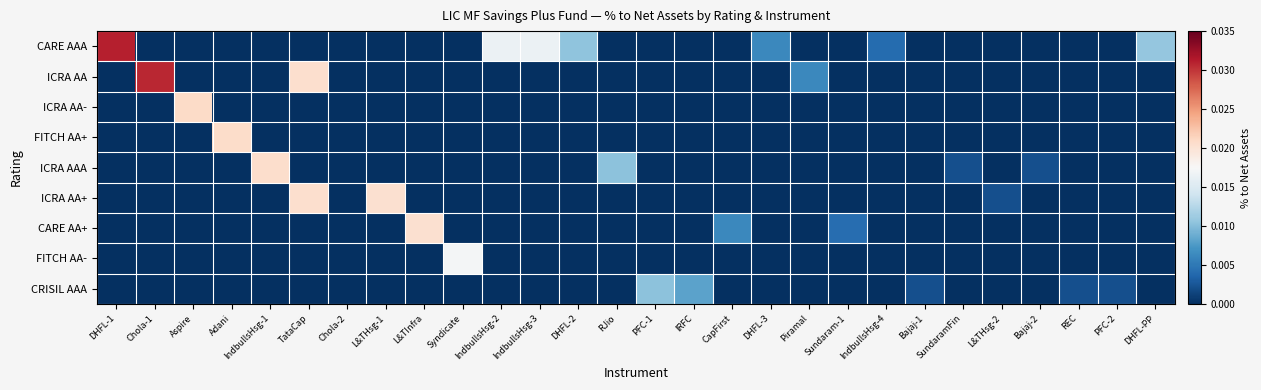

Rank the series at Bajaj-1 from highest to lowest value.

CRISIL AAA, CARE AAA, ICRA AA, ICRA AA-, FITCH AA+, ICRA AAA, ICRA AA+, CARE AA+, FITCH AA-